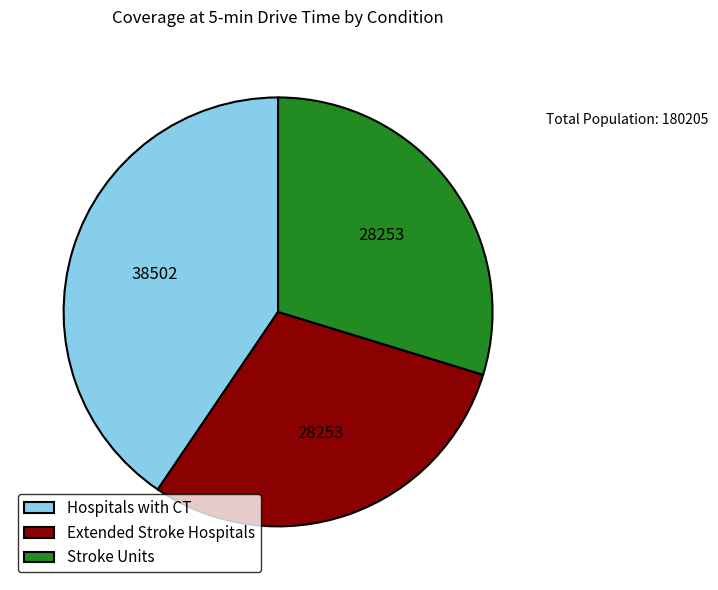

Is there any slice that represents more than half of the pie?

No